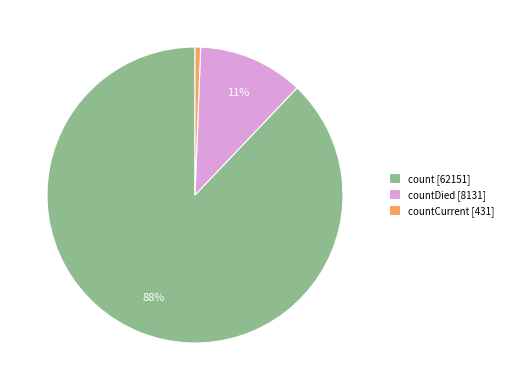

Which slice is the smallest?

countCurrent [431]